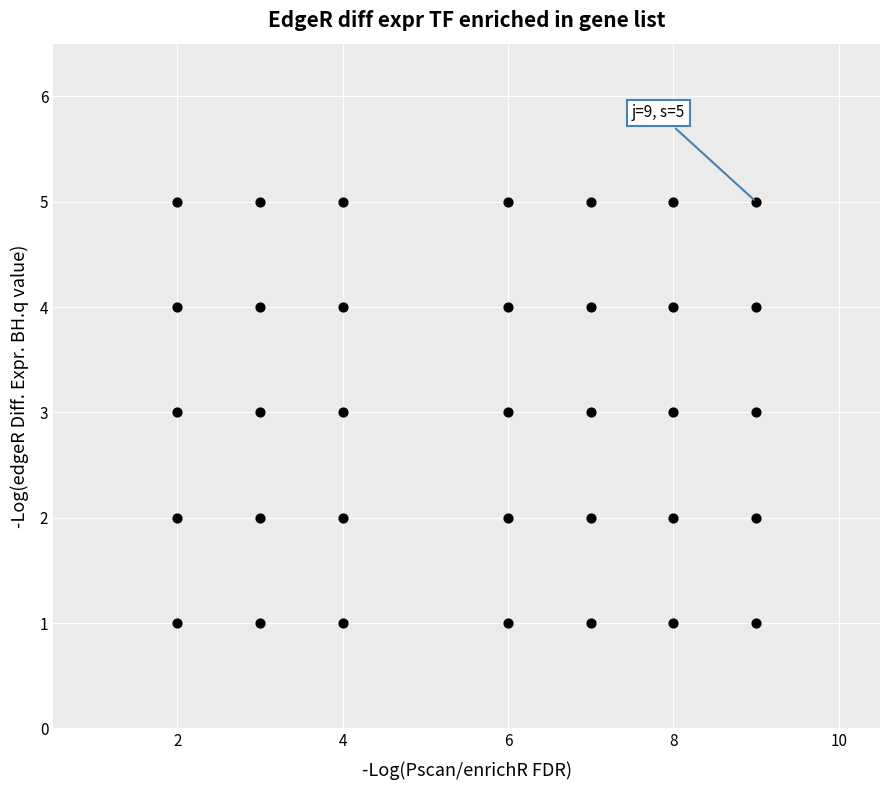

What is the range of X values (max minus min)?

7